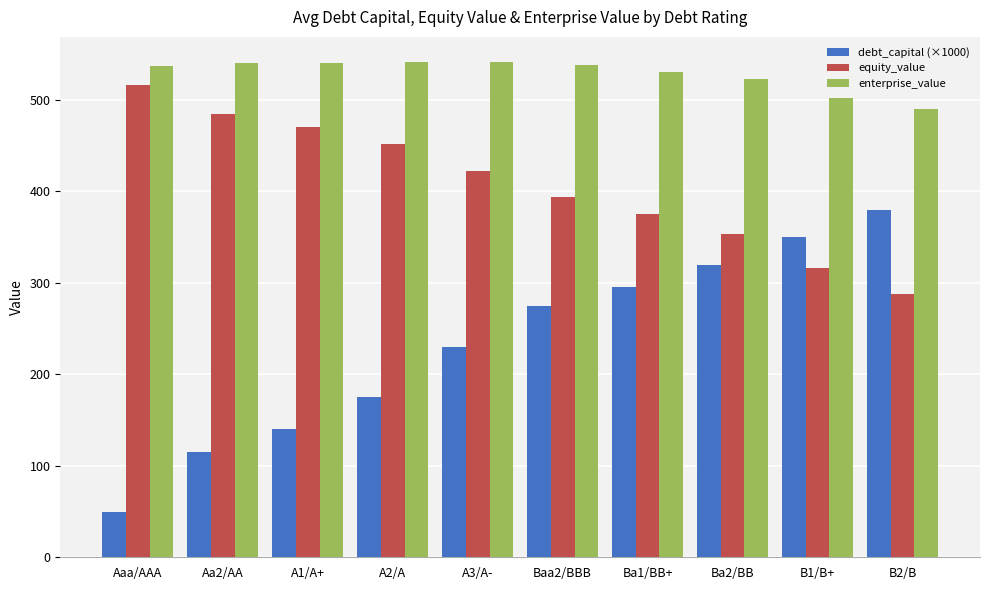

What is the greatest value displayed?

541.7